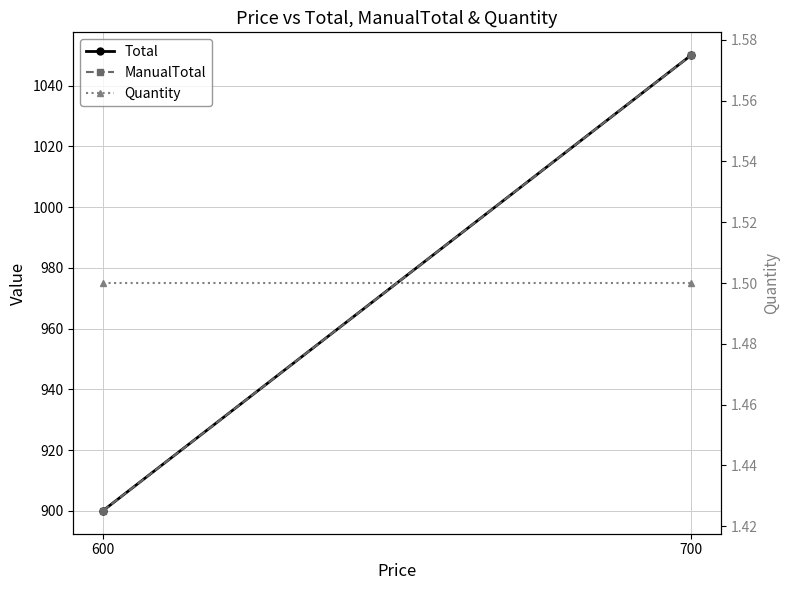

Which label corresponds to the largest value in the chart?

700